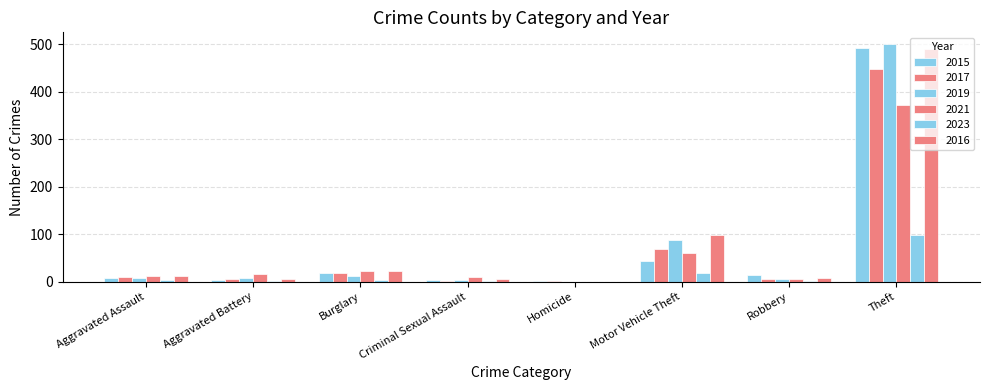

How many distinct data groups are displayed?

6